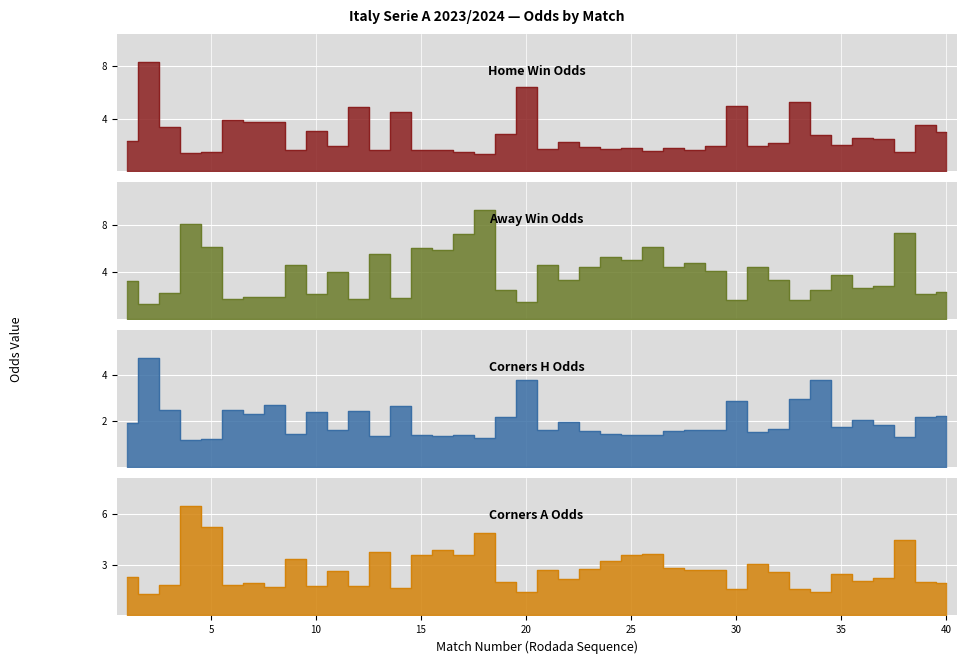

Which has a higher value, 28 or 5?

28